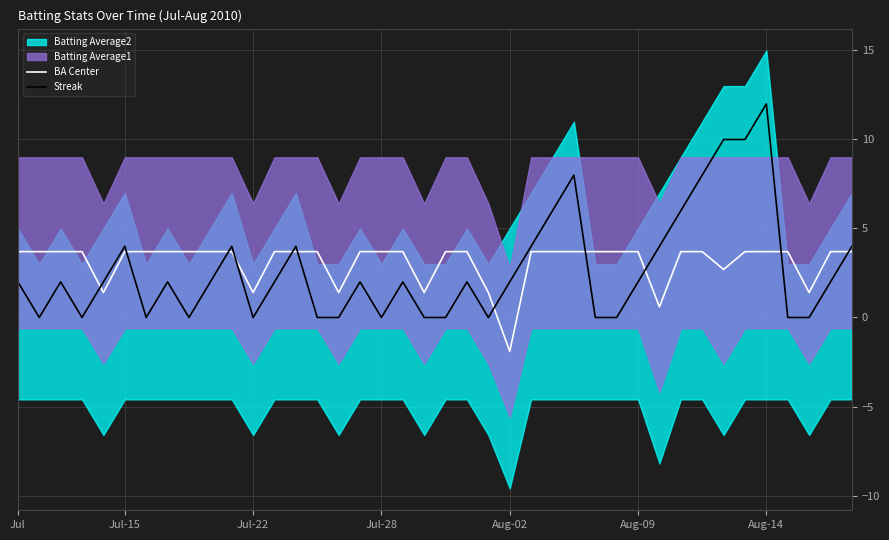

What is the total value across all series at 7?

5.7